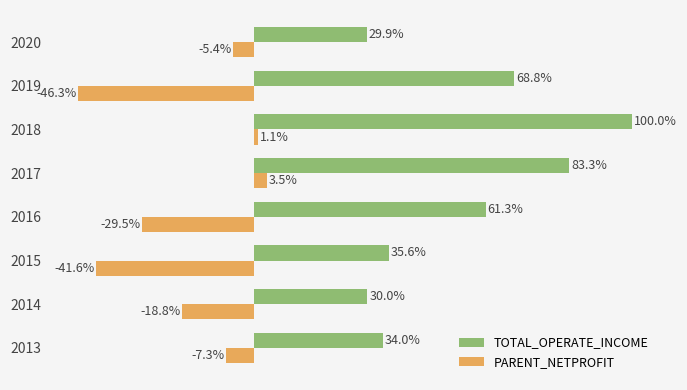

Between 2015 and 2020, which series saw the biggest shift?

PARENT_NETPROFIT